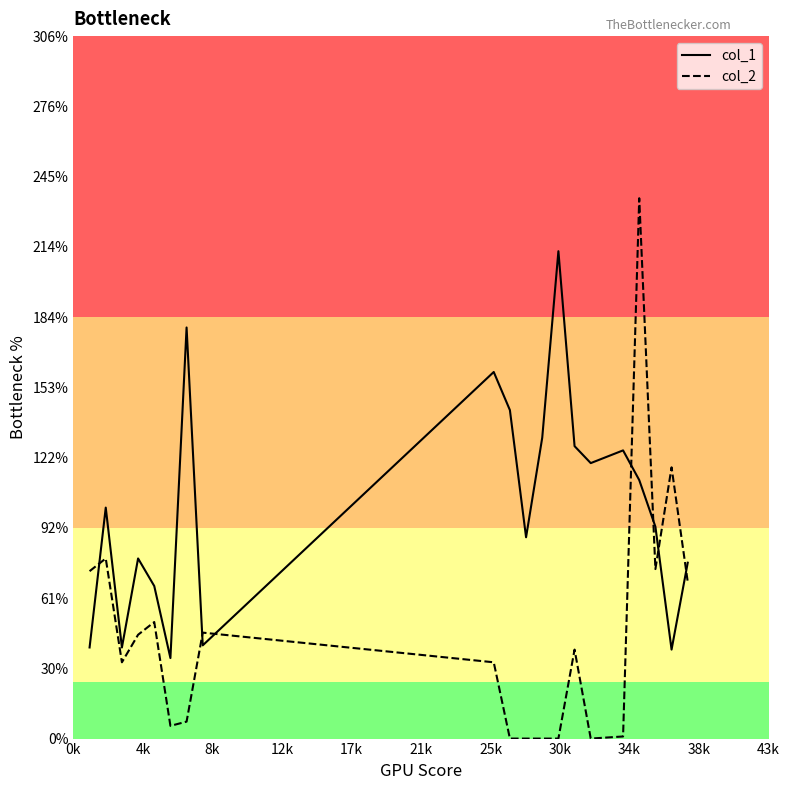

Does the chart have visible grid lines?

No